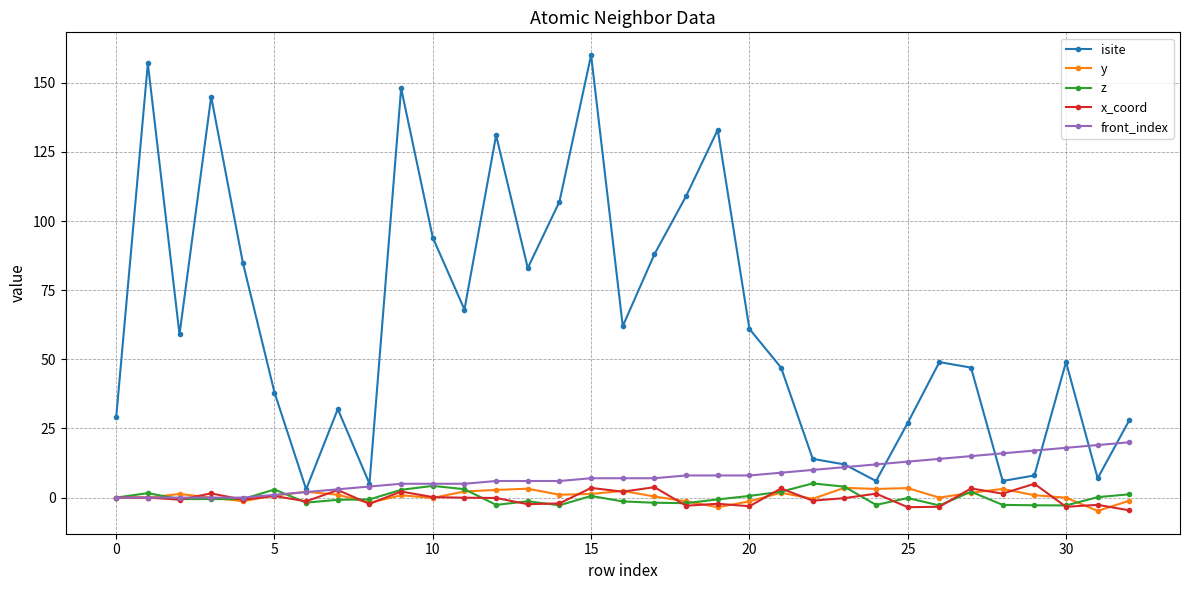

Which series has the widest spread of values?

isite